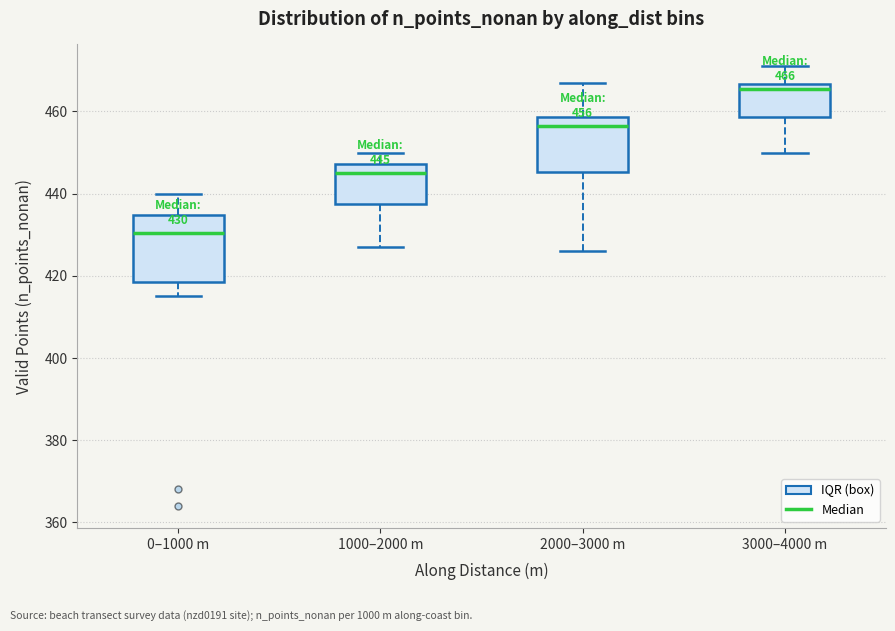

Which box is the tallest, from its lower edge to its upper edge?

0–1000 m